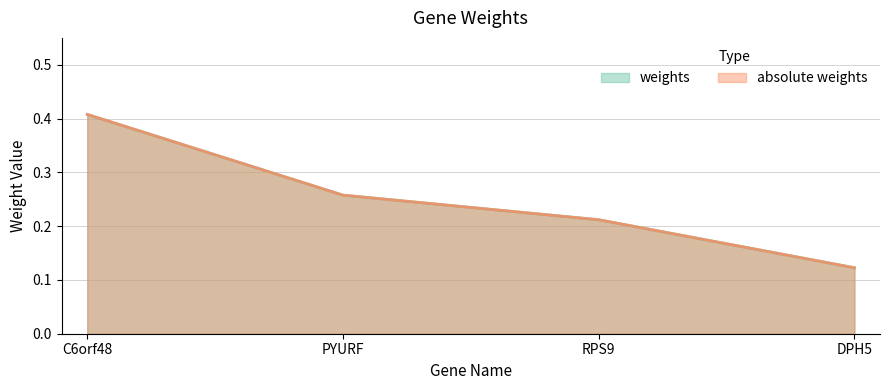

Reading left to right, what are all the values shown in this chart?

weights: 0.4	0.3	0.2	0.1
absolute weights: 0.4	0.3	0.2	0.1